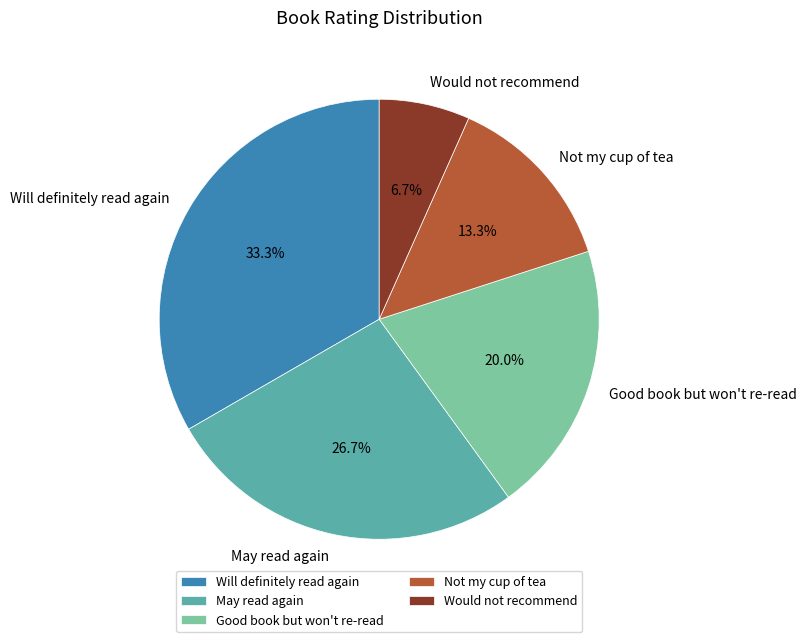

Which category has the biggest portion of the pie?

Will definitely read again